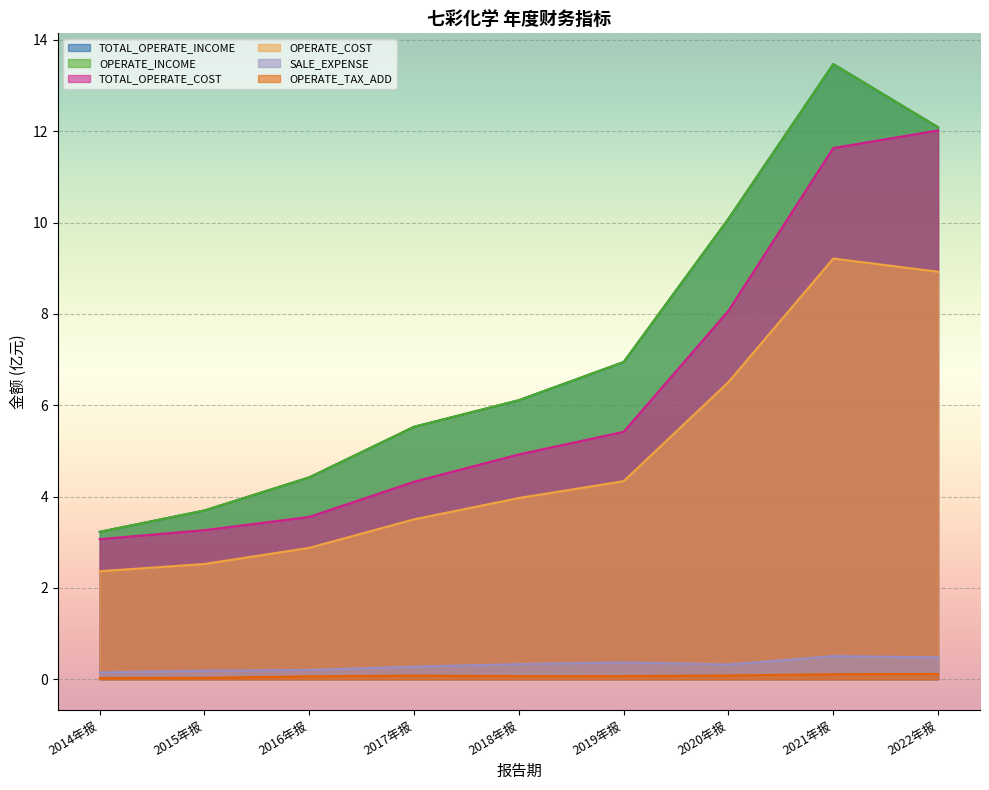

How many data points in OPERATE_COST are above 3?

6